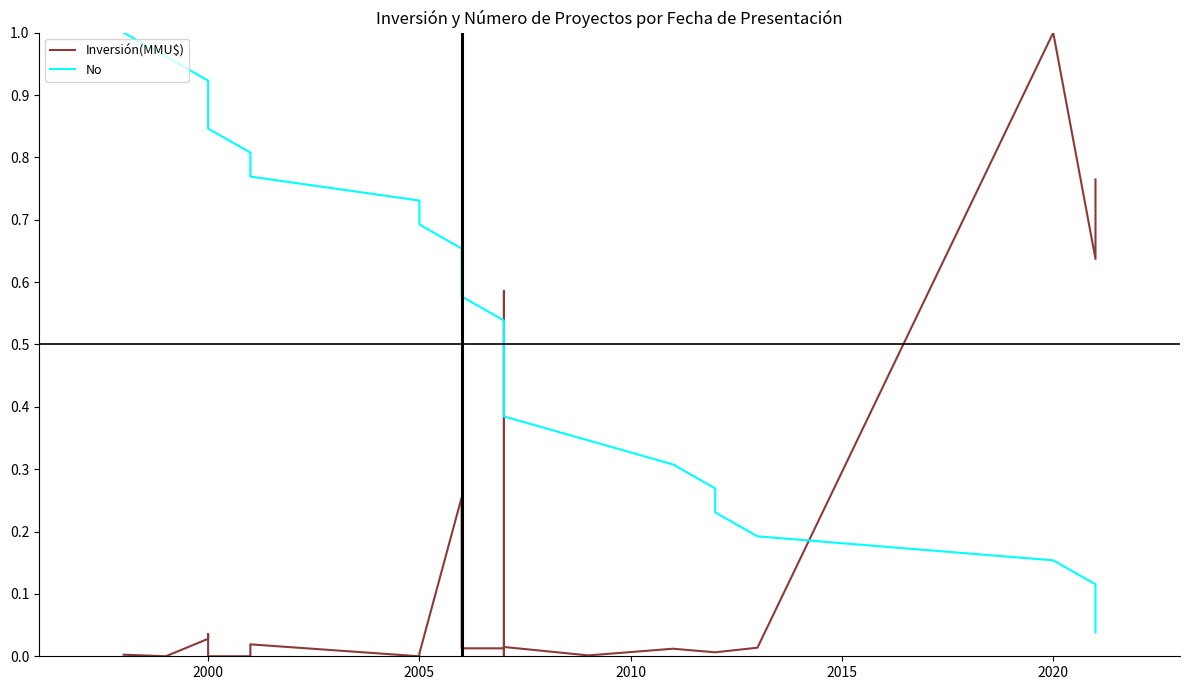

What is the difference between the maximum and minimum values in the No series?

1.0